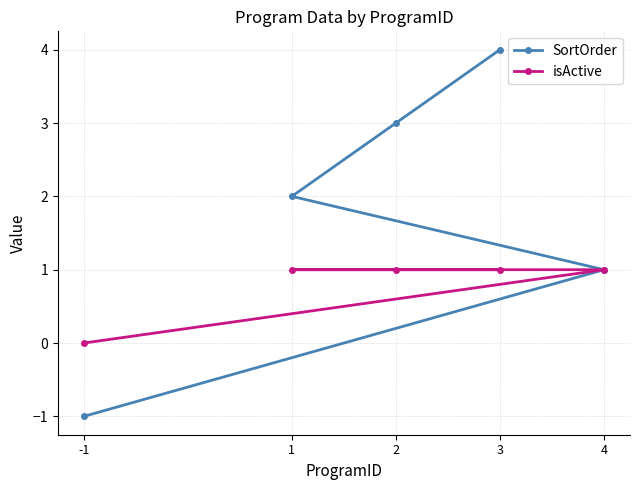

How many values in SortOrder are below zero?

1